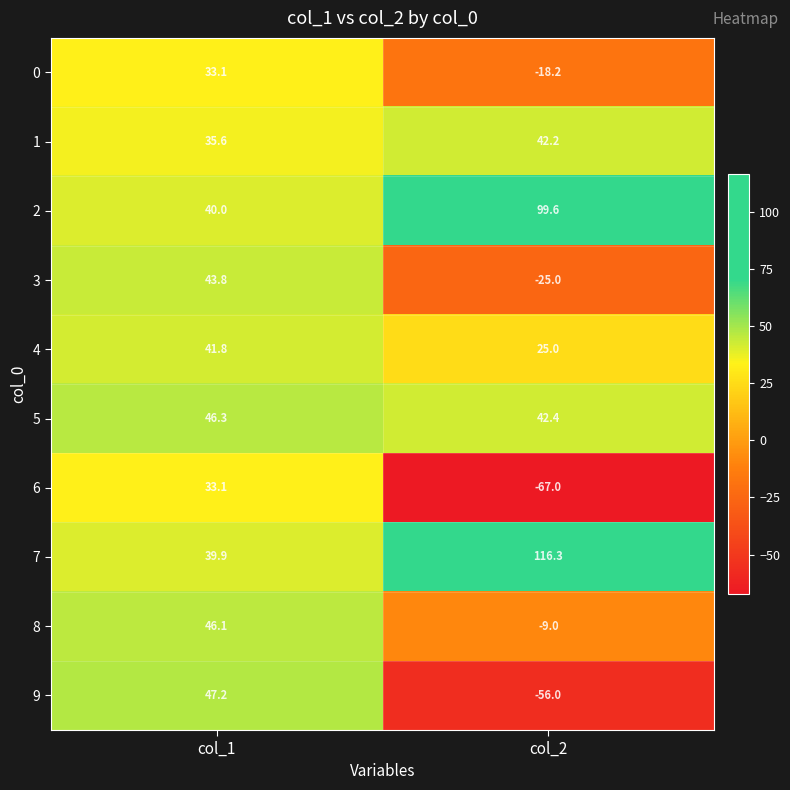

At how many categories does at least one series exceed 55?

1